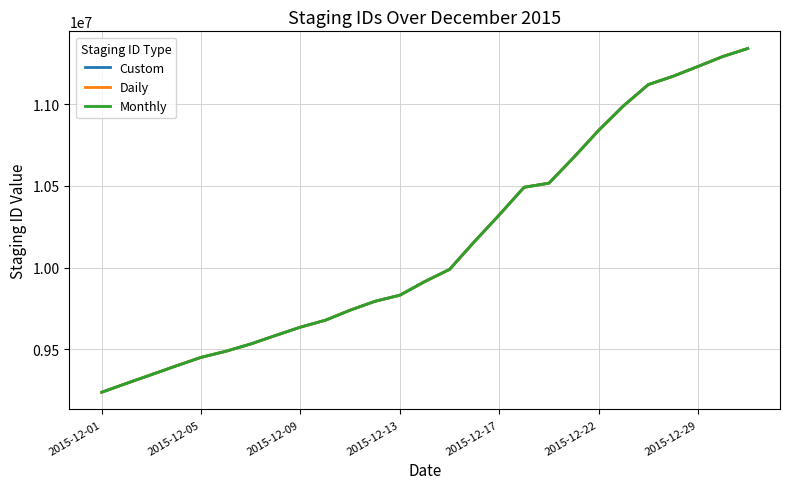

What is the smallest value displayed?

9238526